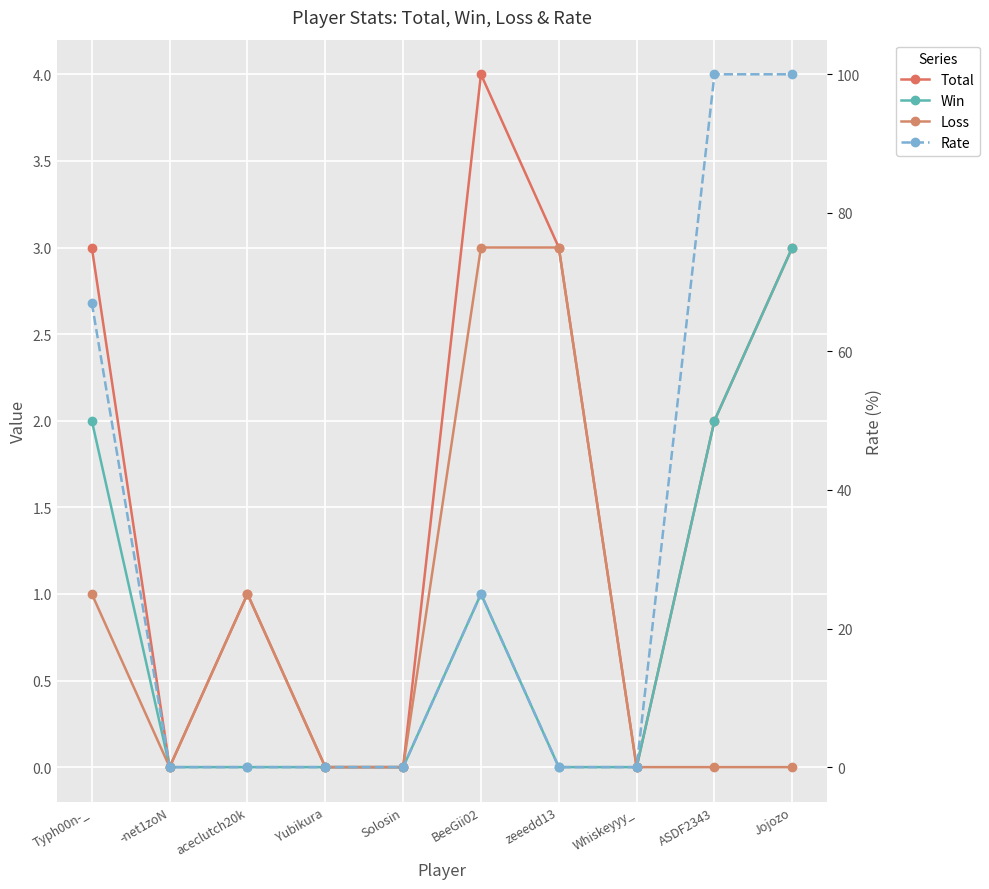

What are all the series names shown in the legend?

Total, Win, Loss, Rate